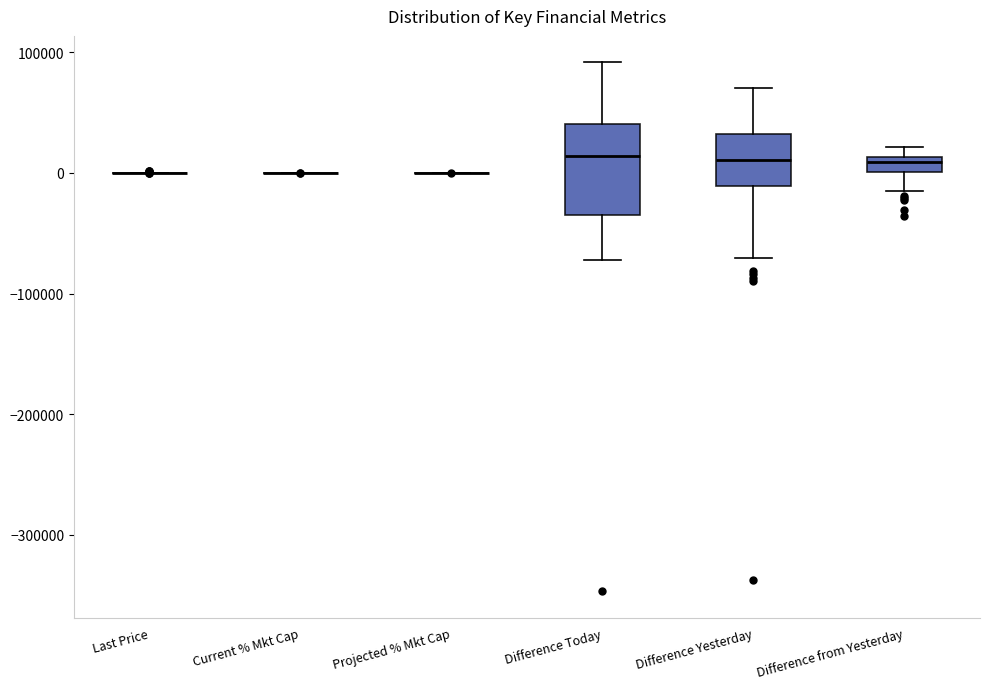

Comparing the boxes themselves (not the whiskers), which one is the tallest?

Difference Today